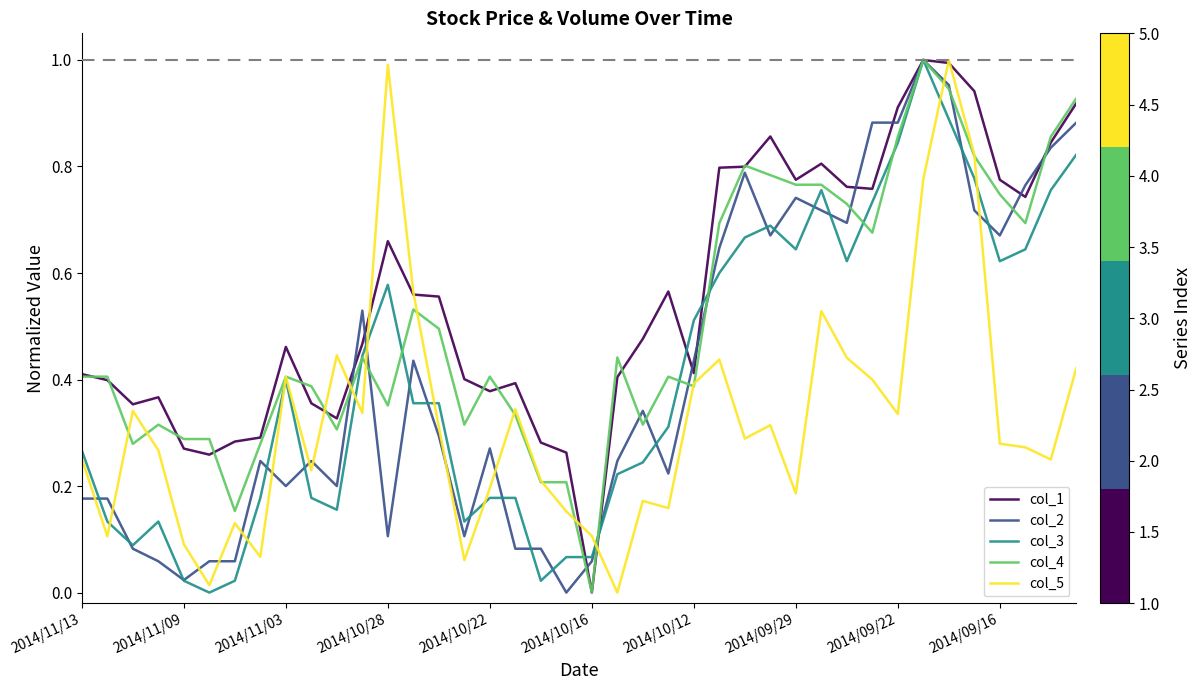

Reading left to right, list all the values displayed in this chart.

col_1: 0.4	0.4	0.4	0.4	0.3	0.3	0.3	0.3	0.5	0.4	0.3	0.5	0.7	0.6	0.6	0.4	0.4	0.4	0.3	0.3	0.0	0.4	0.5	0.6	0.4	0.8	0.8	0.9	0.8	0.8	0.8	0.8	0.9	1.0	1.0	0.9	0.8	0.7	0.8	0.9
col_2: 0.2	0.2	0.1	0.1	0.0	0.1	0.1	0.2	0.2	0.2	0.2	0.5	0.1	0.4	0.3	0.1	0.3	0.1	0.1	0.0	0.1	0.2	0.3	0.2	0.4	0.6	0.8	0.7	0.7	0.7	0.7	0.9	0.9	1.0	1.0	0.7	0.7	0.8	0.8	0.9
col_3: 0.3	0.1	0.1	0.1	0.0	0.0	0.0	0.2	0.4	0.2	0.2	0.4	0.6	0.4	0.4	0.1	0.2	0.2	0.0	0.1	0.1	0.2	0.2	0.3	0.5	0.6	0.7	0.7	0.6	0.8	0.6	0.7	0.8	1.0	0.9	0.8	0.6	0.6	0.8	0.8
col_4: 0.4	0.4	0.3	0.3	0.3	0.3	0.2	0.3	0.4	0.4	0.3	0.4	0.4	0.5	0.5	0.3	0.4	0.3	0.2	0.2	0.0	0.4	0.3	0.4	0.4	0.7	0.8	0.8	0.8	0.8	0.7	0.7	0.9	1.0	0.9	0.8	0.7	0.7	0.9	0.9
col_5: 0.3	0.1	0.3	0.3	0.1	0.0	0.1	0.1	0.4	0.2	0.4	0.3	1.0	0.6	0.3	0.1	0.2	0.3	0.2	0.2	0.1	0.0	0.2	0.2	0.4	0.4	0.3	0.3	0.2	0.5	0.4	0.4	0.3	0.8	1.0	0.8	0.3	0.3	0.2	0.4